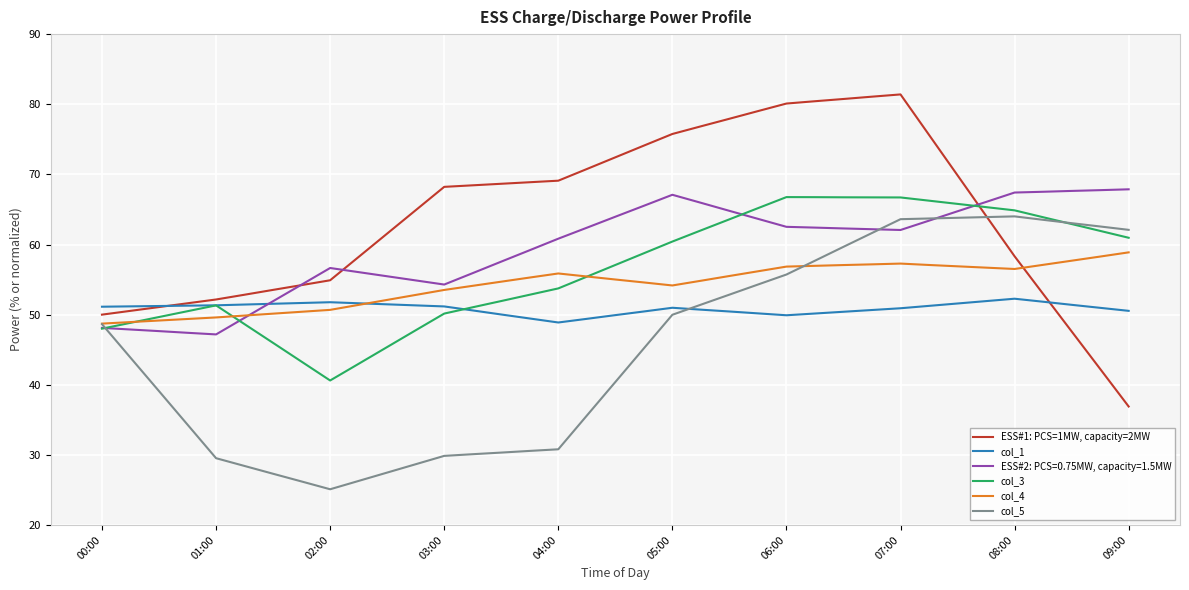

Which series ends up on top after the final intersection of col_5 and col_1?

col_5